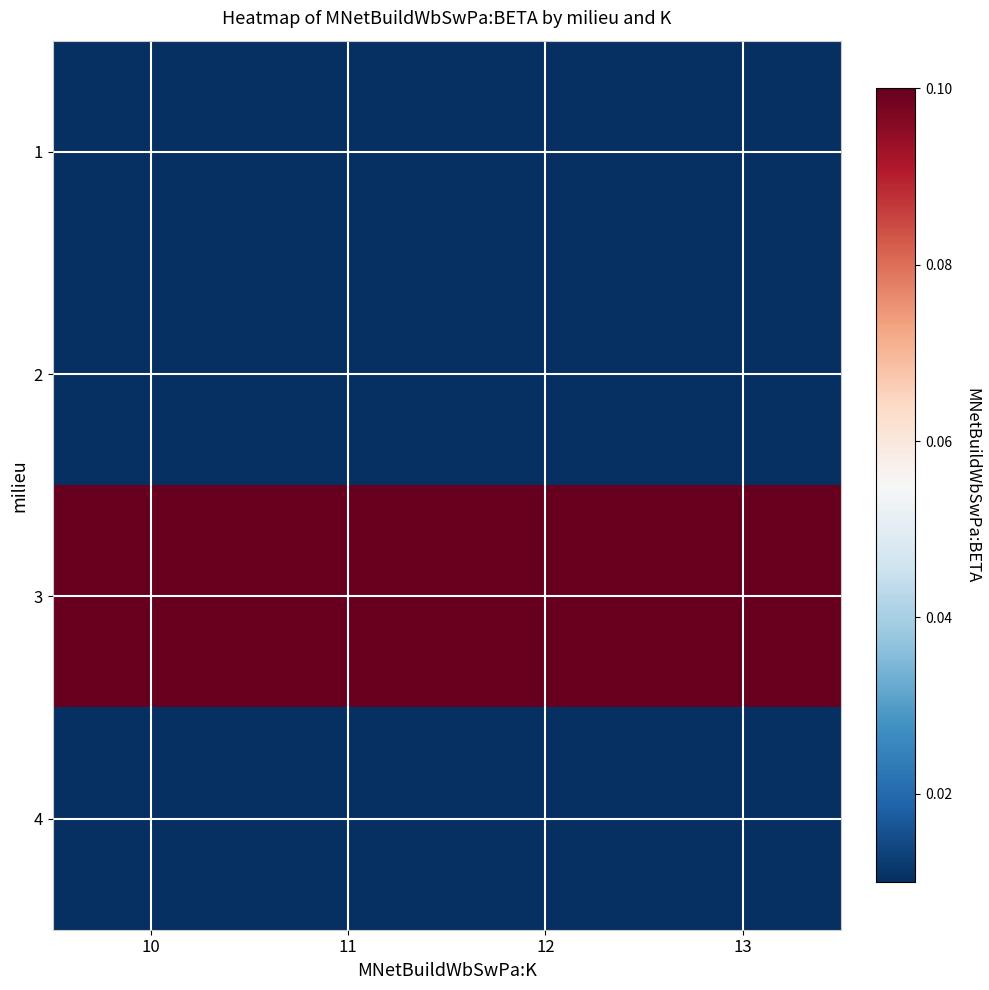

Reading right to left, transcribe all the data shown in this chart.

1: 13=0.0	12=0.0	11=0.0	10=0.0
2: 13=0.0	12=0.0	11=0.0	10=0.0
3: 13=0.1	12=0.1	11=0.1	10=0.1
4: 13=0.0	12=0.0	11=0.0	10=0.0